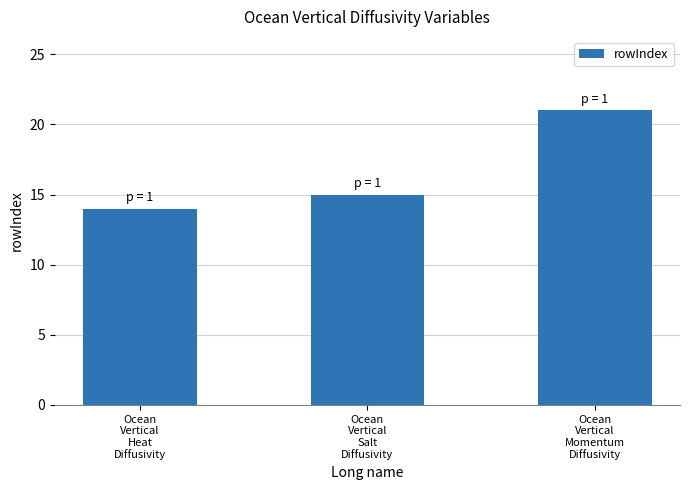

Reading right to left, transcribe all the data shown in this chart.

21	15	14